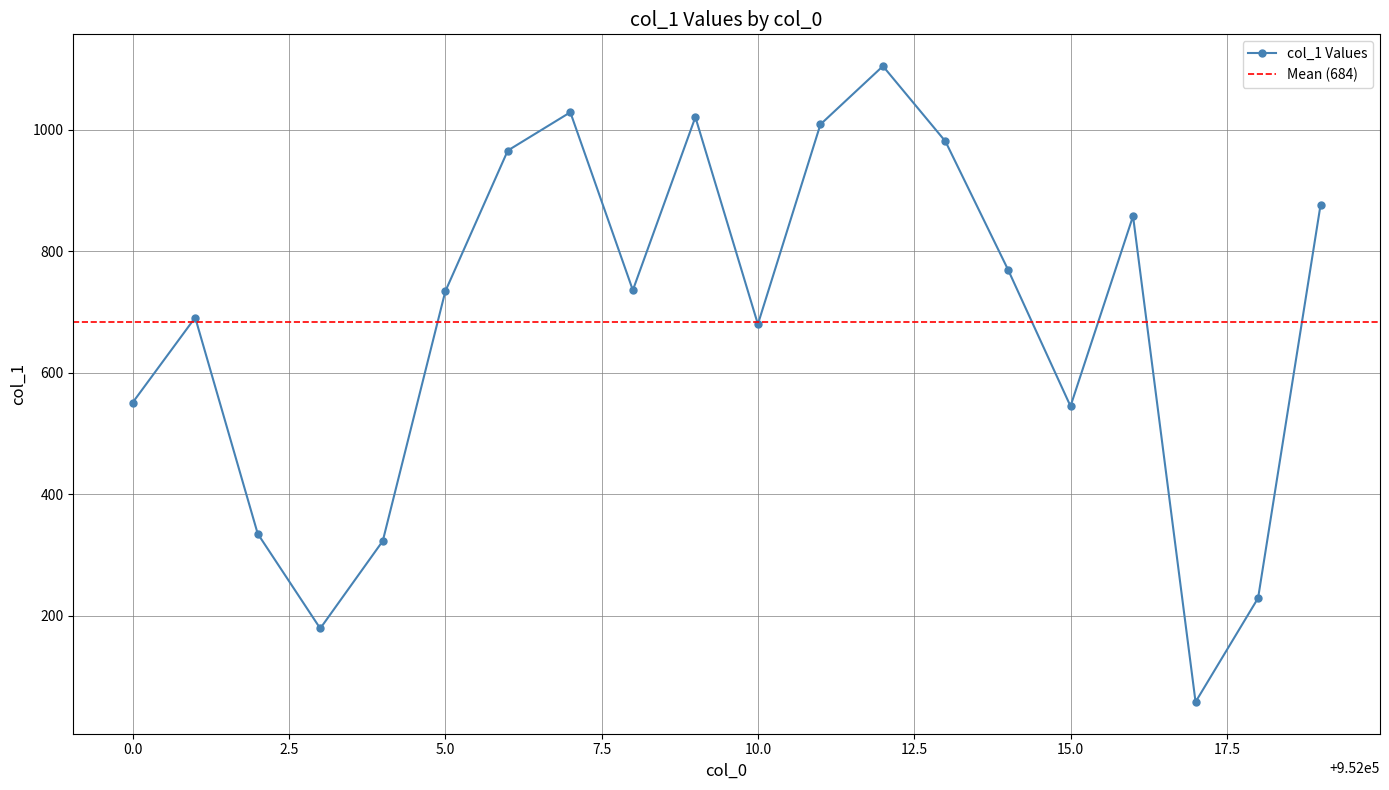

What is the sum of all values?

13677